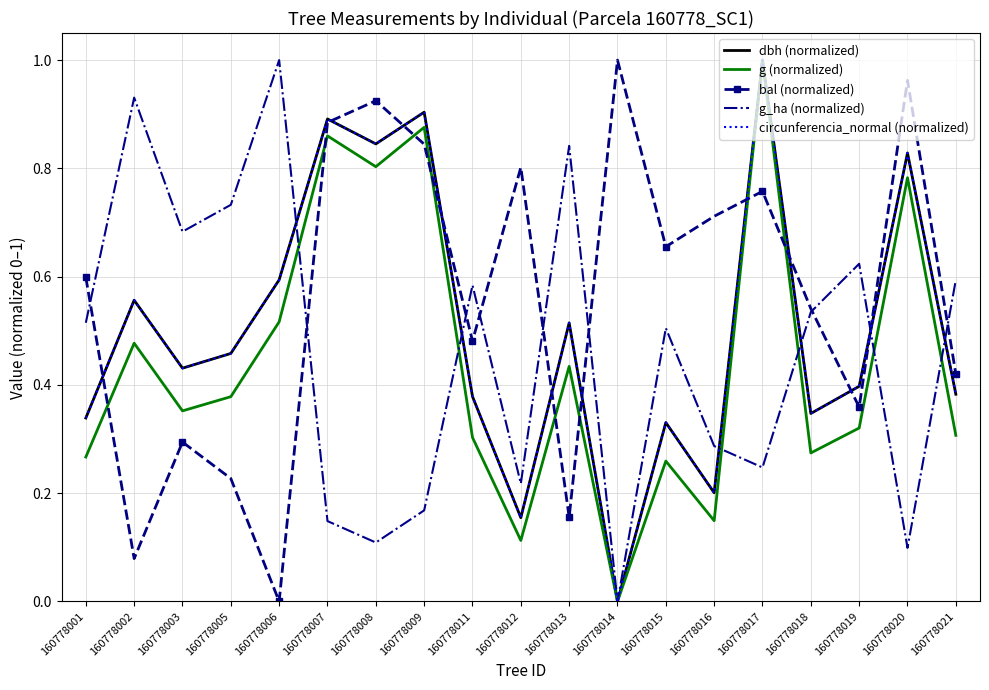

Which series has the largest total across all categories?

bal (normalized)